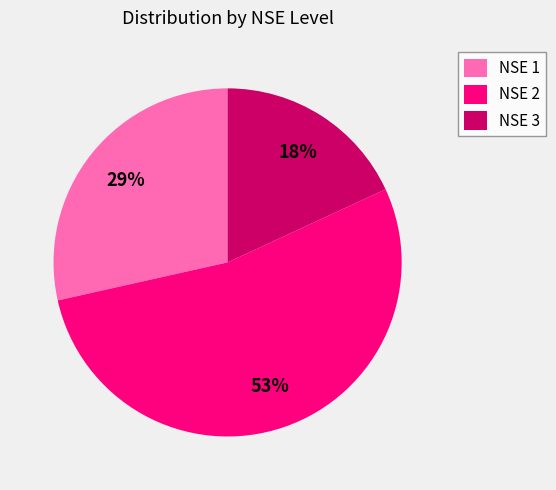

How many slices are in this pie chart?

3